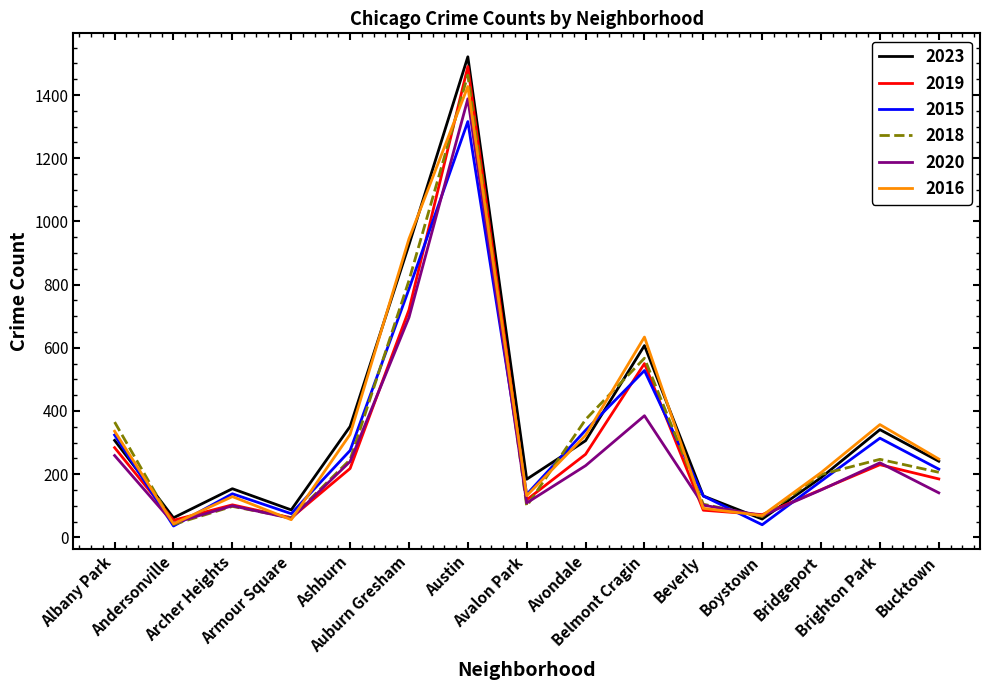

Which category has the highest value across all series?

Austin